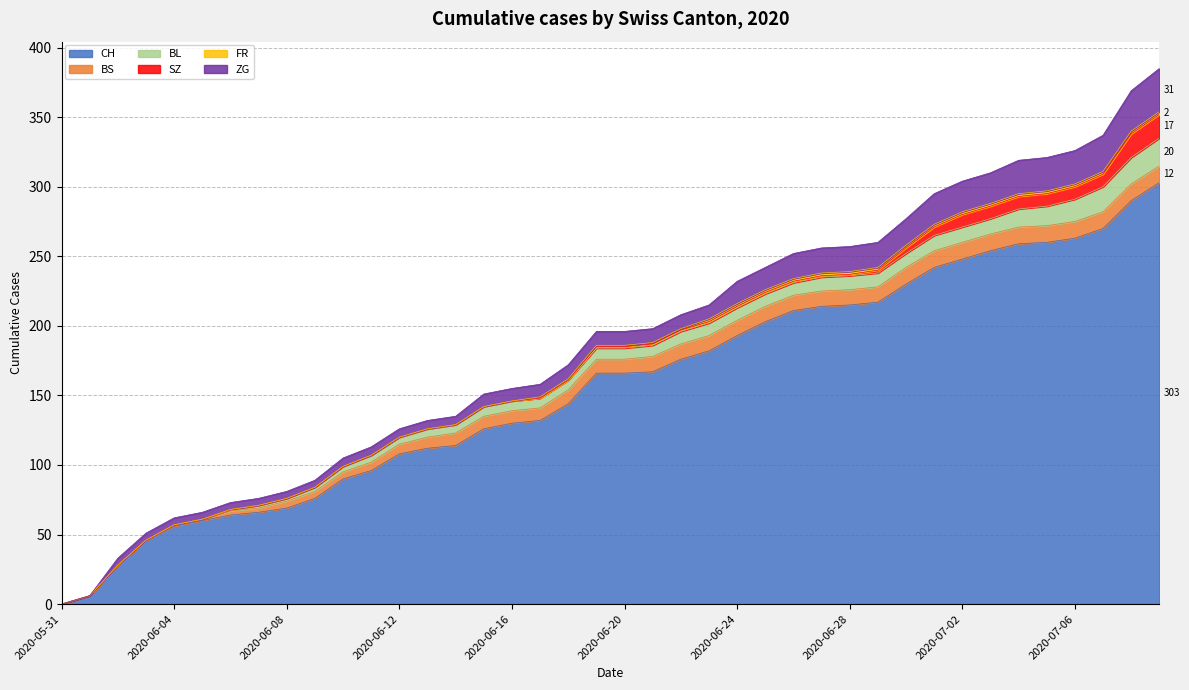

At how many categories does at least one series exceed 232?

9